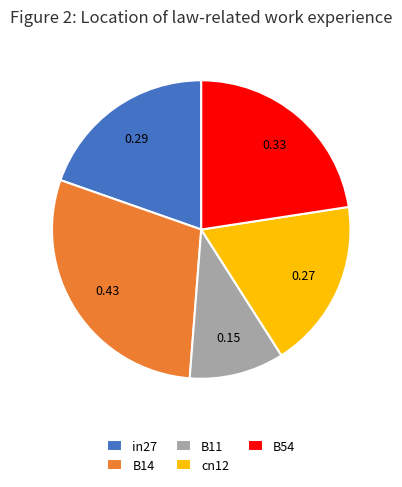

Which has a higher value, B54 or in27?

B54